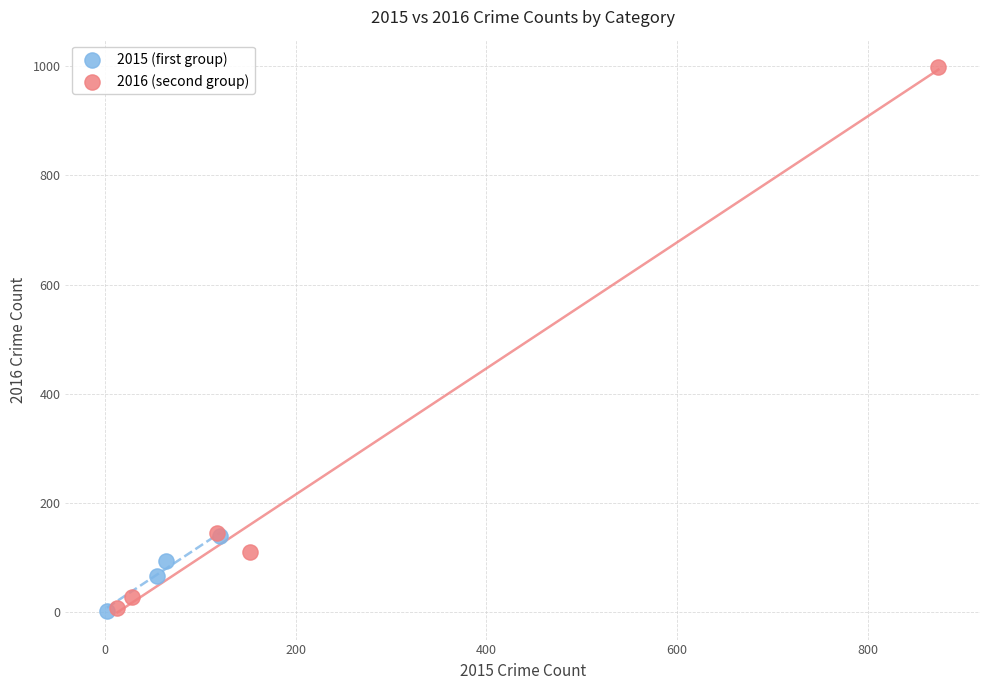

Which series contains the highest Y value?

2016 (second group)